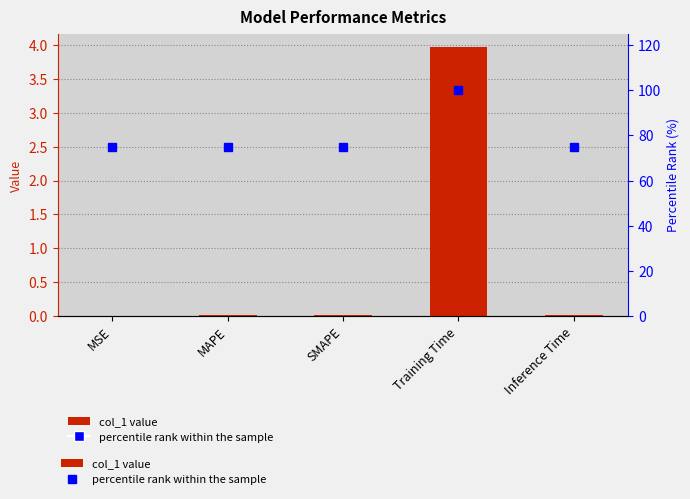

What position from the left is SMAPE?

3